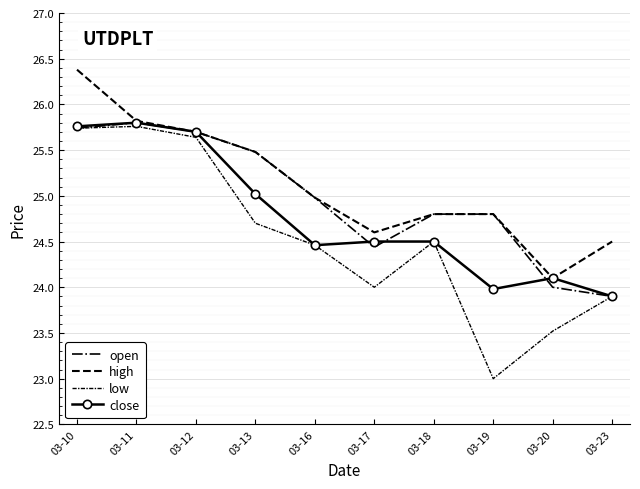

At which label does close first exceed 24?

03-10